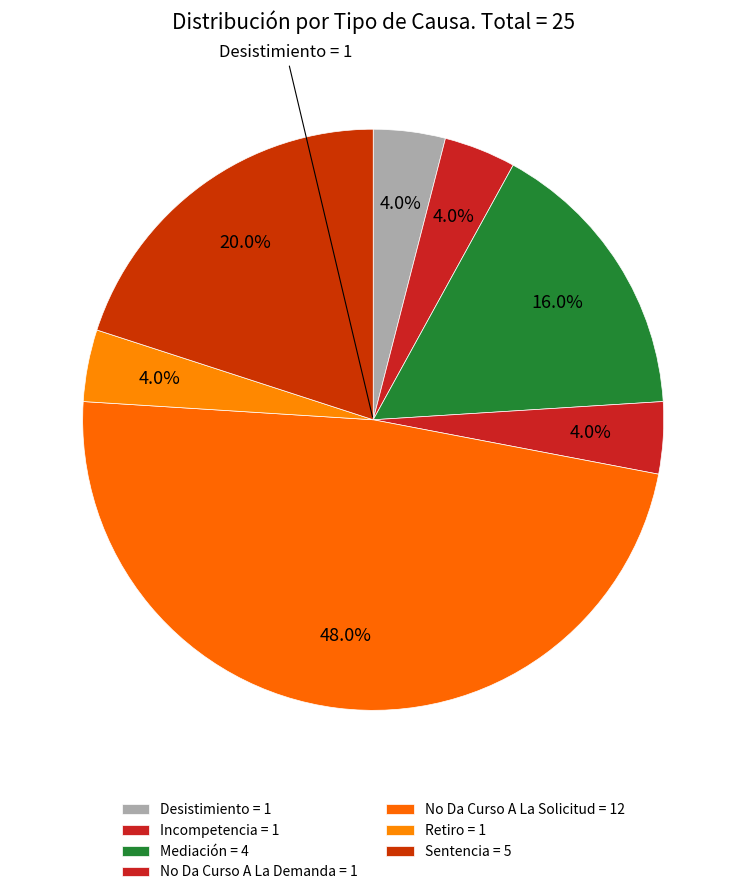

How many slices are in this pie chart?

7